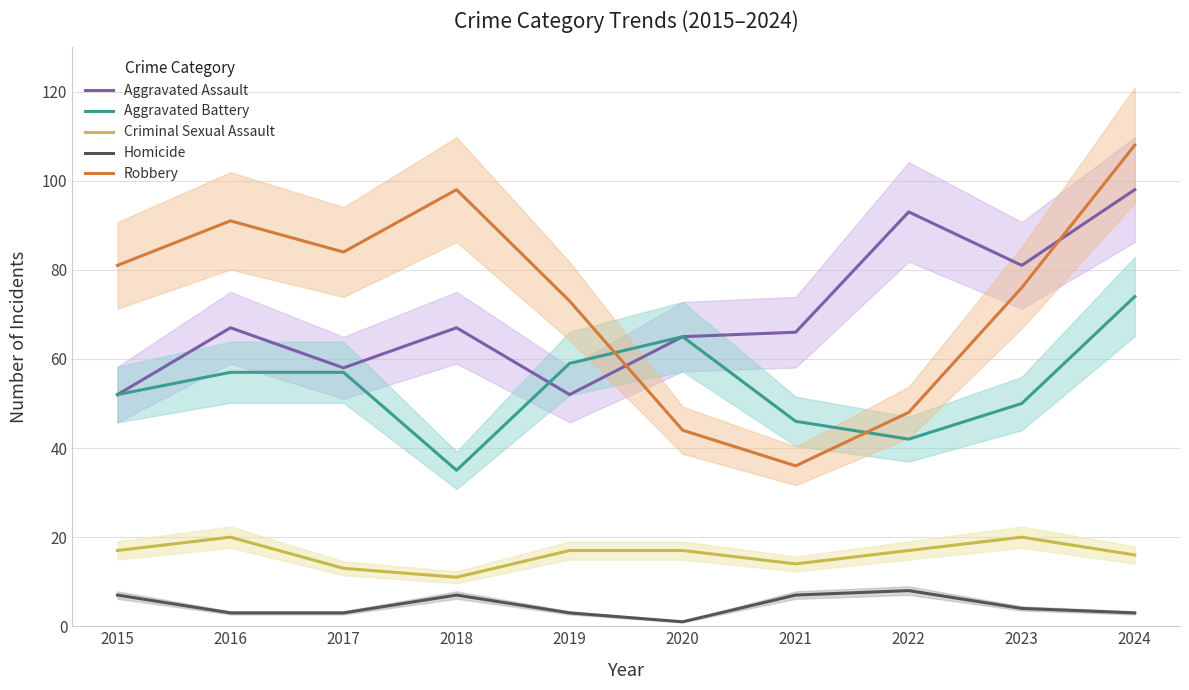

Reading left to right, extract all data points from this chart.

Aggravated Assault: 52	67	58	67	52	65	66	93	81	98
Aggravated Battery: 52	57	57	35	59	65	46	42	50	74
Criminal Sexual Assault: 17	20	13	11	17	17	14	17	20	16
Homicide: 7	3	3	7	3	1	7	8	4	3
Robbery: 81	91	84	98	73	44	36	48	76	108